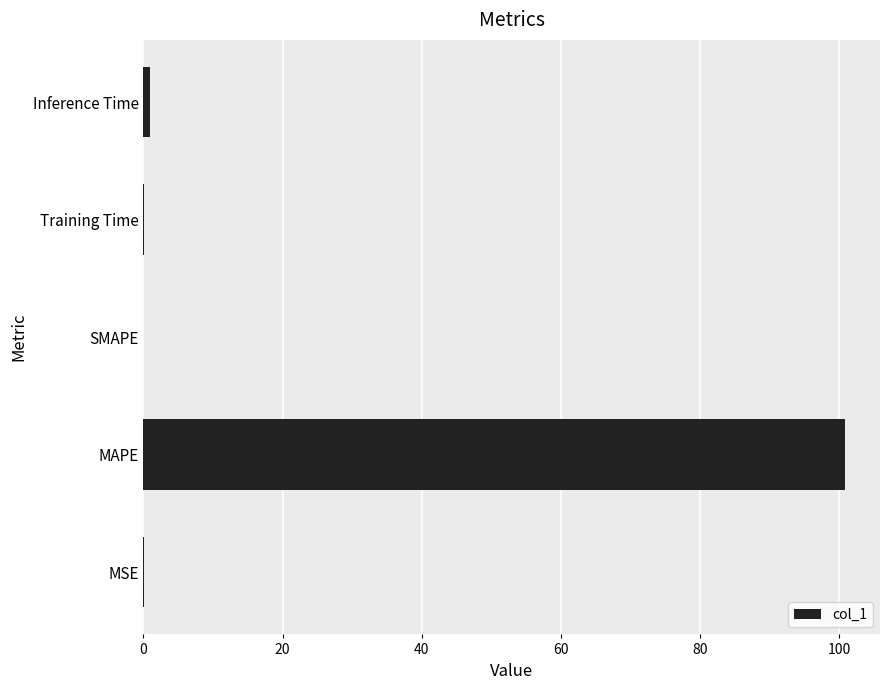

The value at MAPE is 100.8. True or false?

True